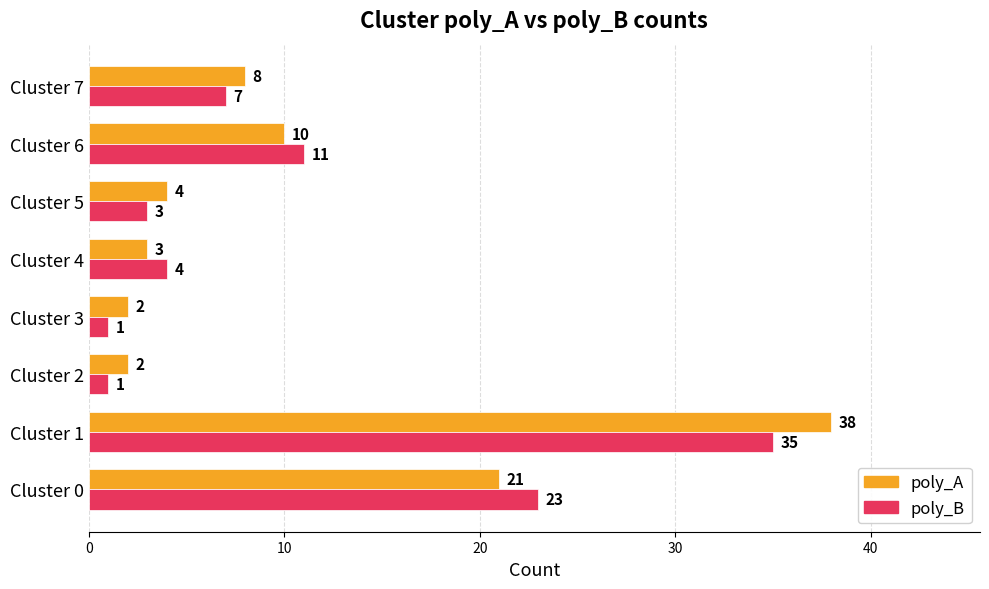

What is the sum of all poly_B values?

85